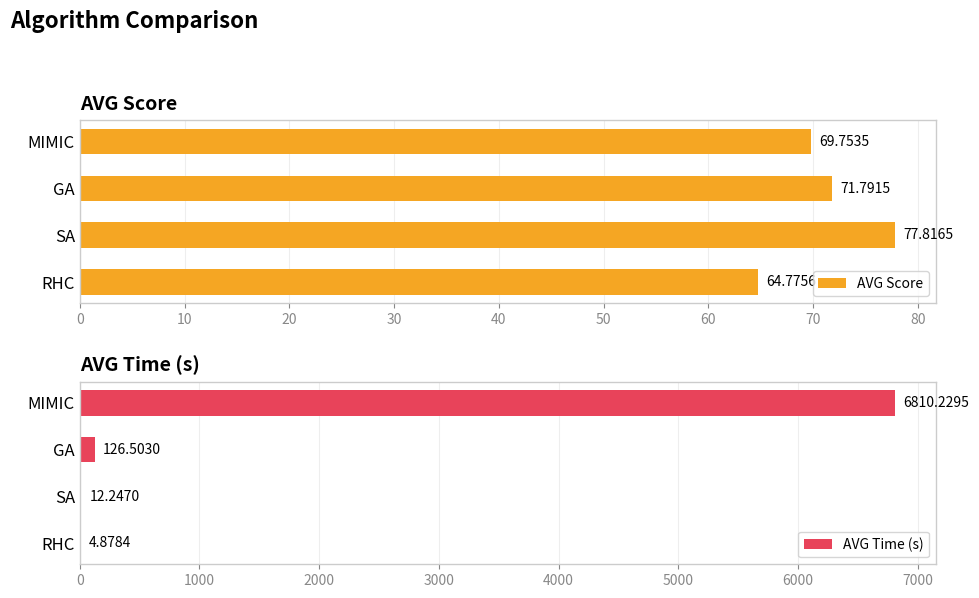

What is the sum of all AVG Score values?

284.1